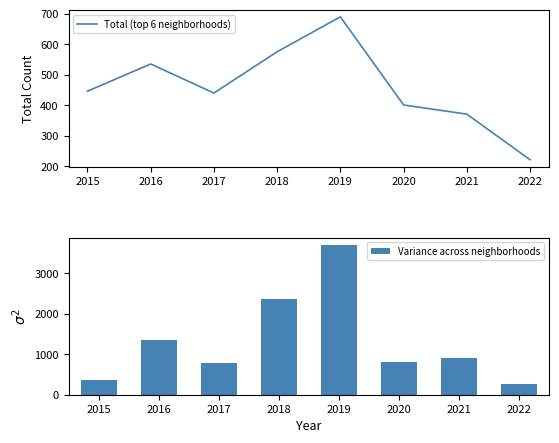

How many values in the Variance across neighborhoods series exceed 905?

4